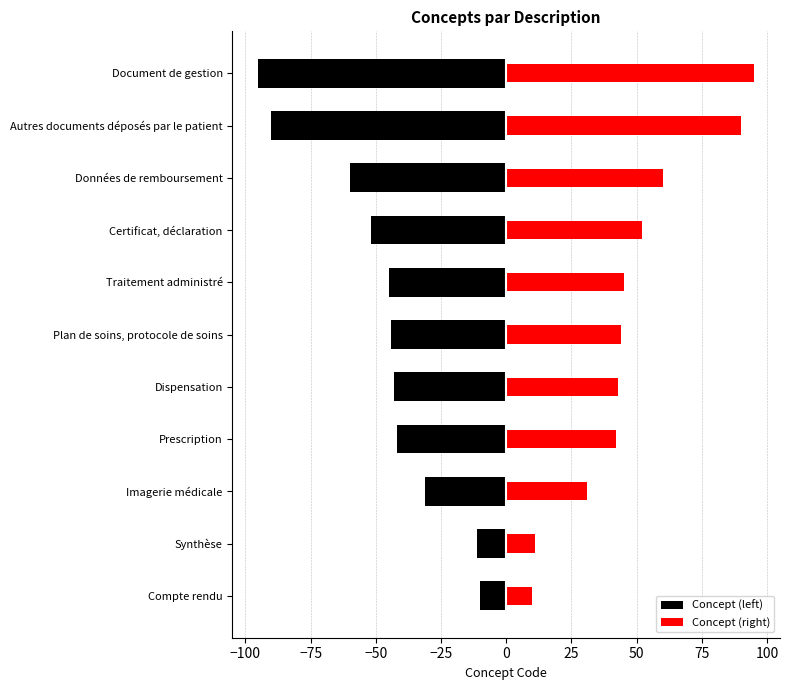

Reading left to right, what are all the values shown in this chart?

Concept (left): -10	-11	-31	-42	-43	-44	-45	-52	-60	-90	-95
Concept (right): 10	11	31	42	43	44	45	52	60	90	95